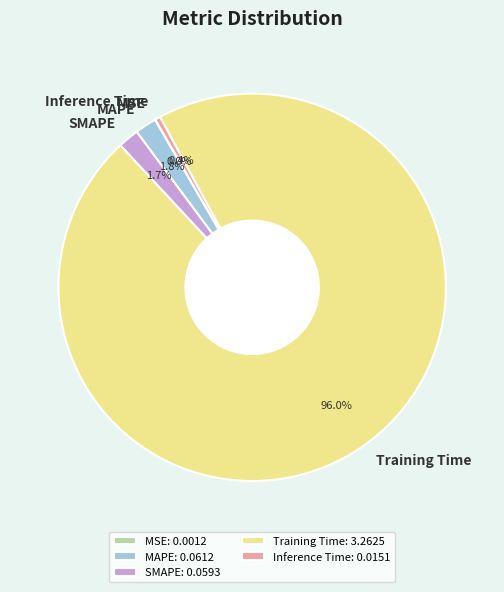

Does any single category account for the majority?

Yes